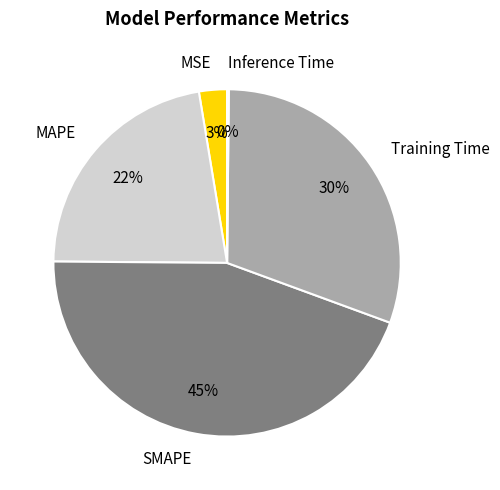

Which category has the biggest portion of the pie?

SMAPE